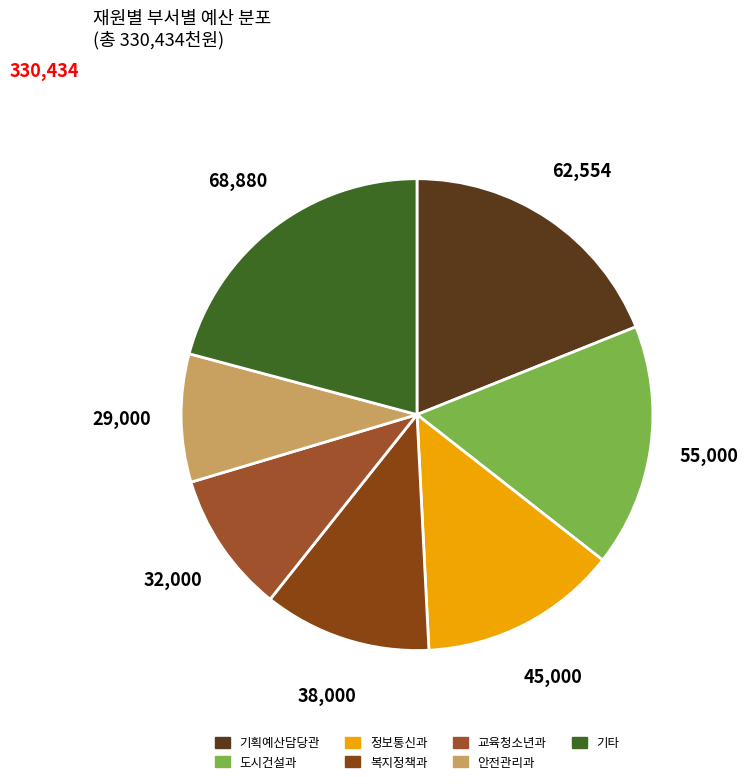

Rank the categories by value from highest to lowest.

기타, 기획예산담당관, 도시건설과, 정보통신과, 복지정책과, 교육청소년과, 안전관리과